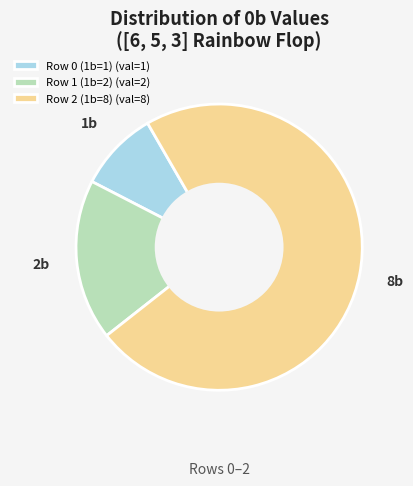

What is the ratio of the value at Row 0 (1b=1) (val=1) to the value at Row 1 (1b=2) (val=2)?

0.5